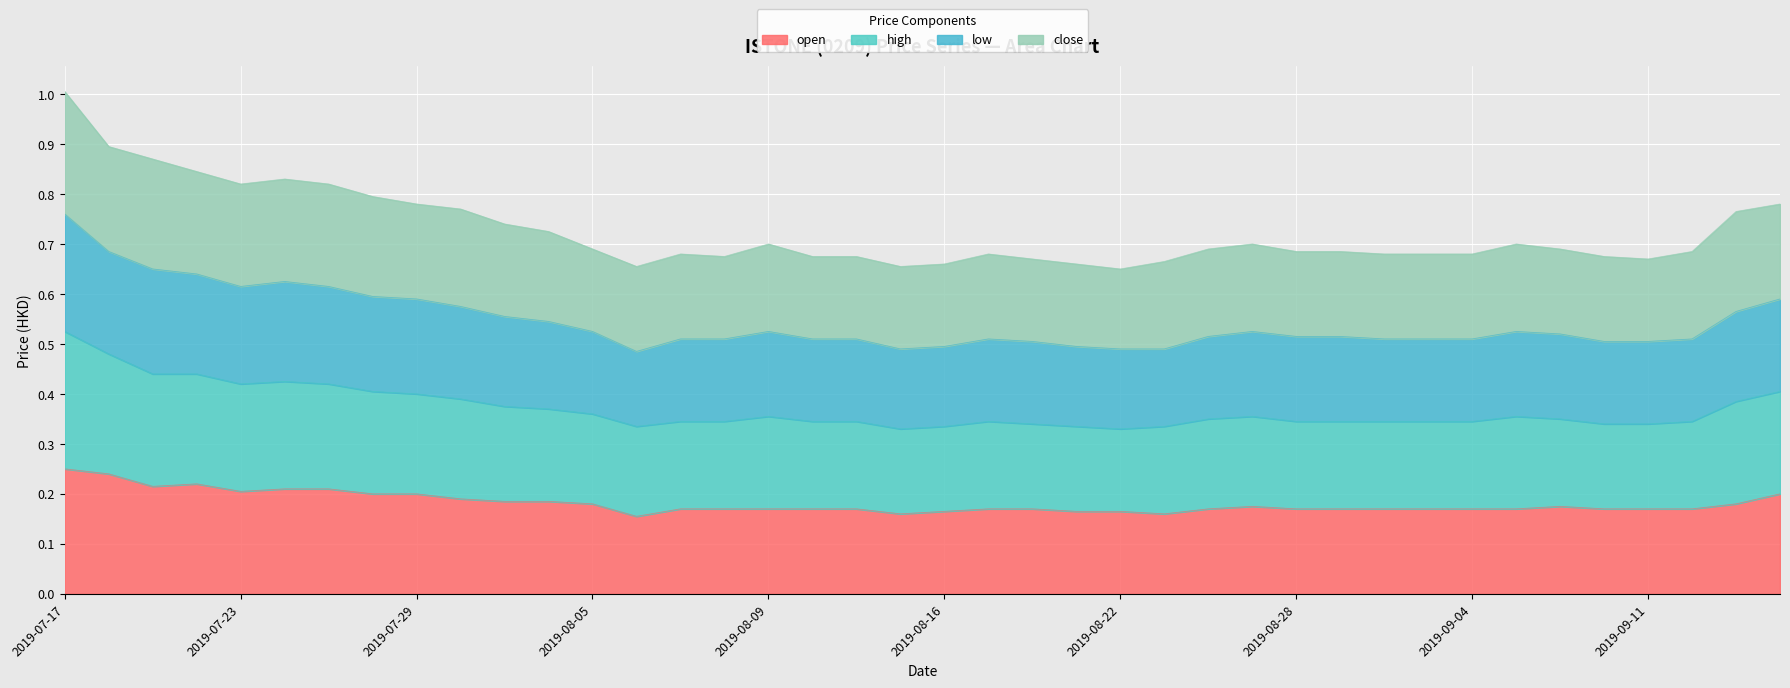

At which category is the sum across all series the highest?

2019-07-17